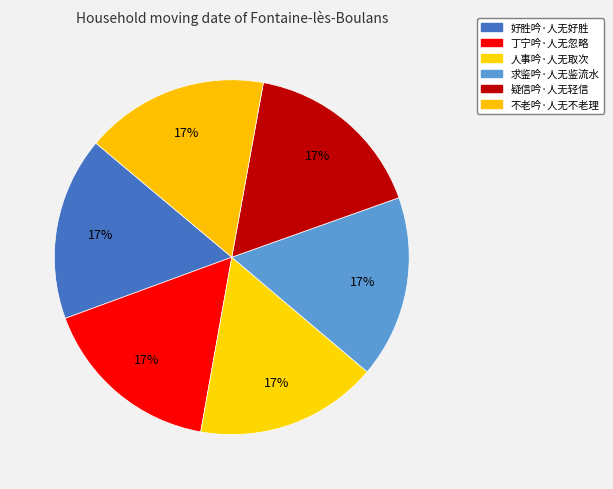

Rank the categories by value from highest to lowest.

不老吟·人无不老理, 好胜吟·人无好胜, 疑信吟·人无轻信, 求鉴吟·人无鉴流水, 人事吟·人无取次, 丁宁吟·人无忽略